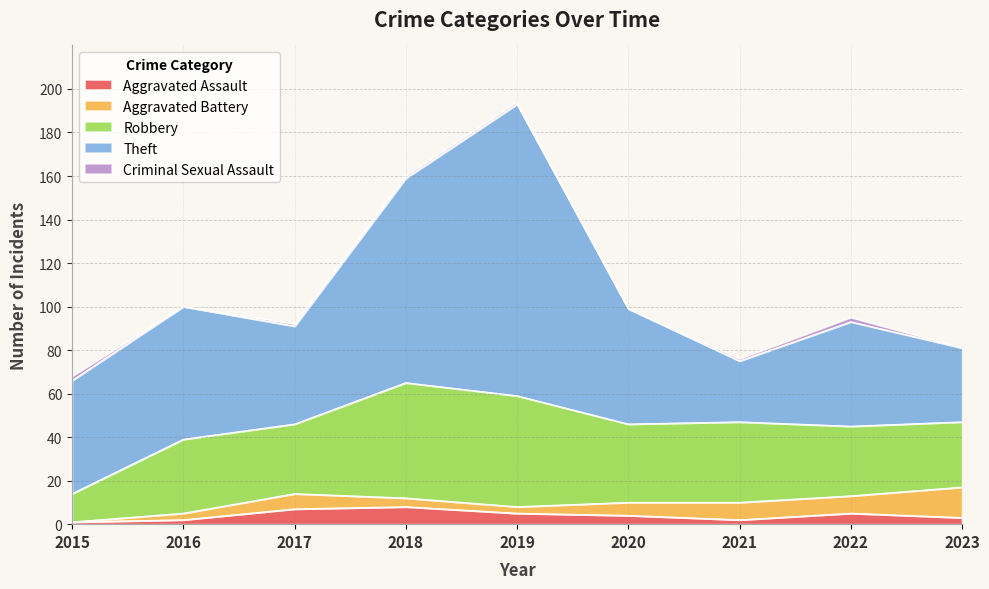

The Robbery series shows 34 at 2016. True or false?

True